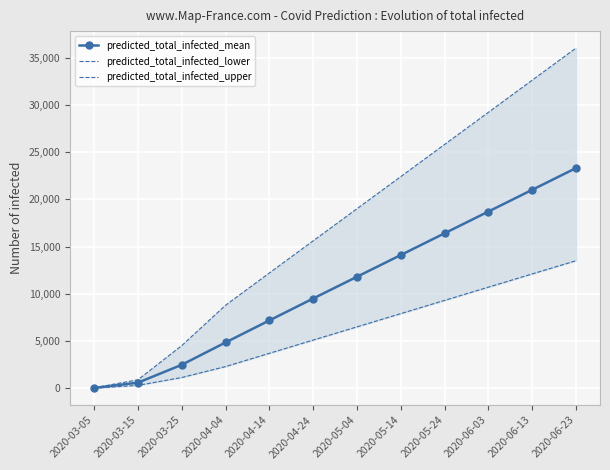

Where is predicted_total_infected_upper nearest to the value 18029?

2020-05-04